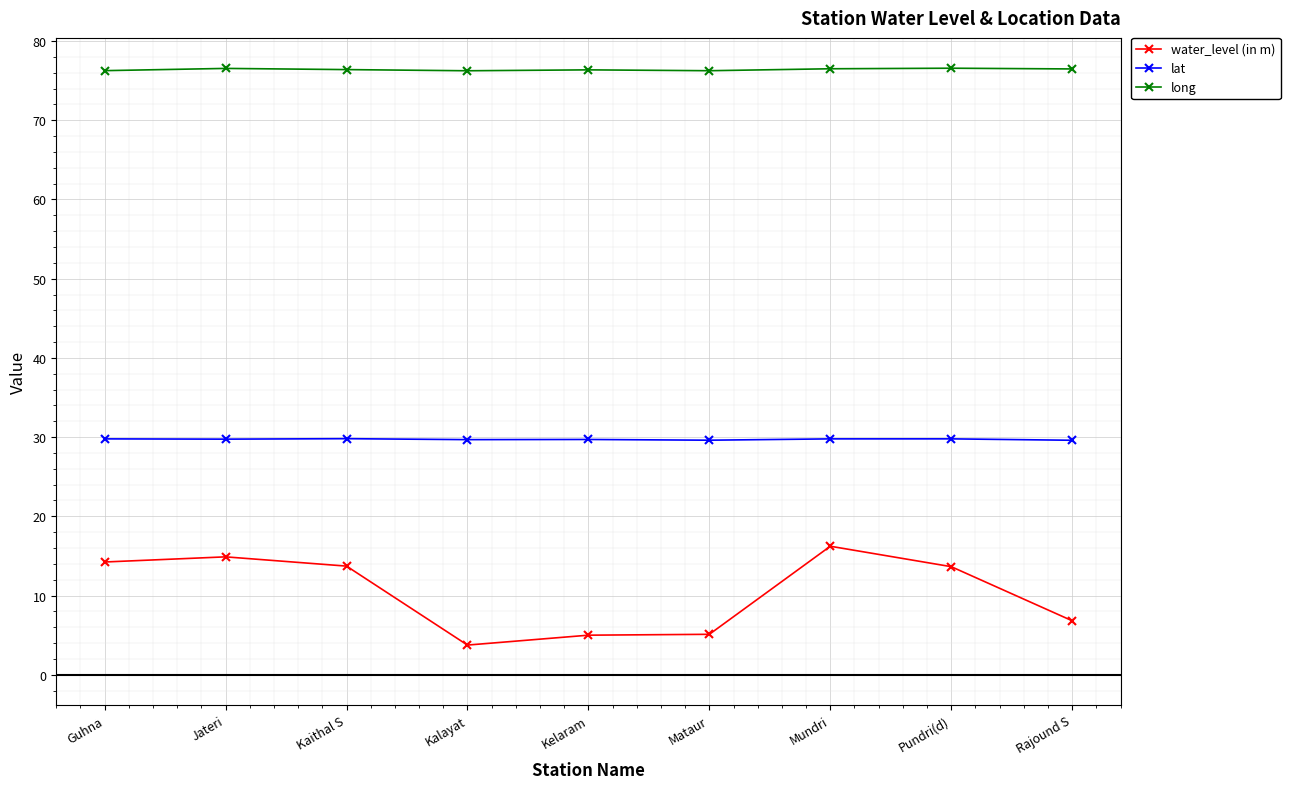

What is the maximum value shown in the chart?

76.6